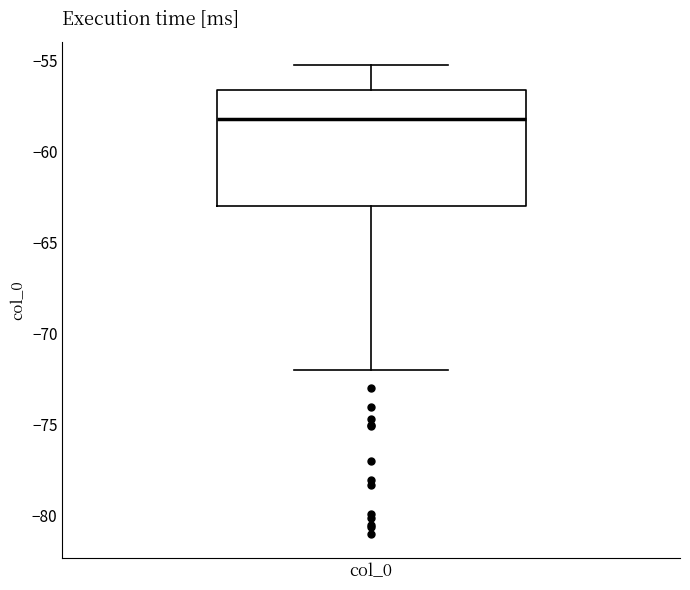

Transcribe this box plot: give where the median line is, the range the box spans, and where the two whiskers end, as read against the y-axis. The values are not printed on the chart, so give them approximately, as read against the axis.

median -58.0, box -63.0 to -56.5, whiskers -72.0 to -55.0